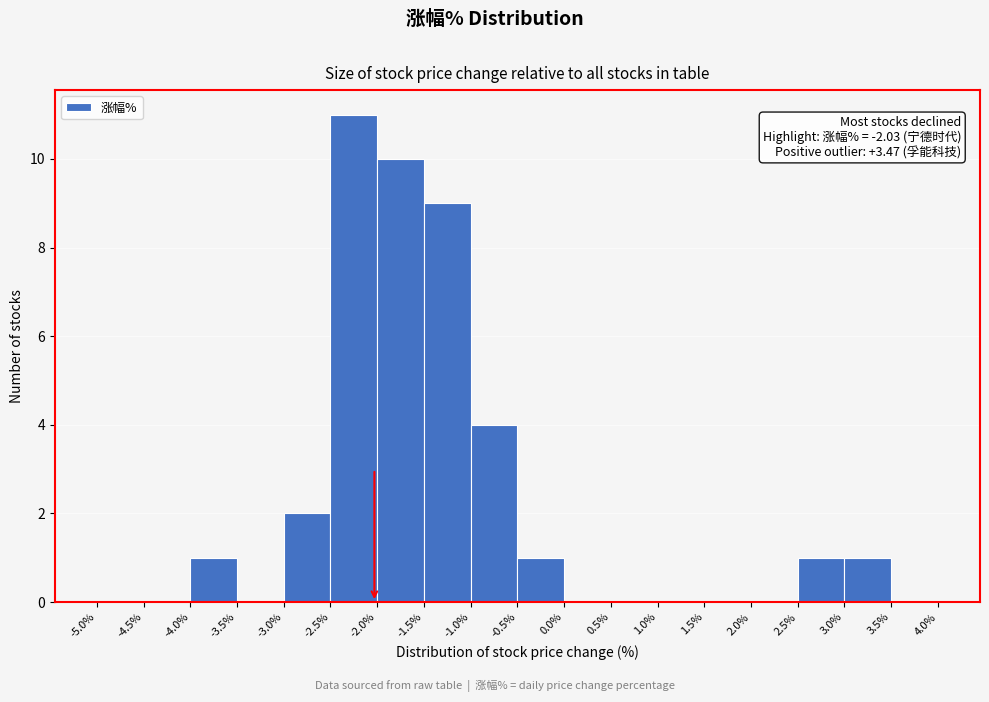

Over which range of the x-axis is the bar tallest?

-2.5% to -2.0%